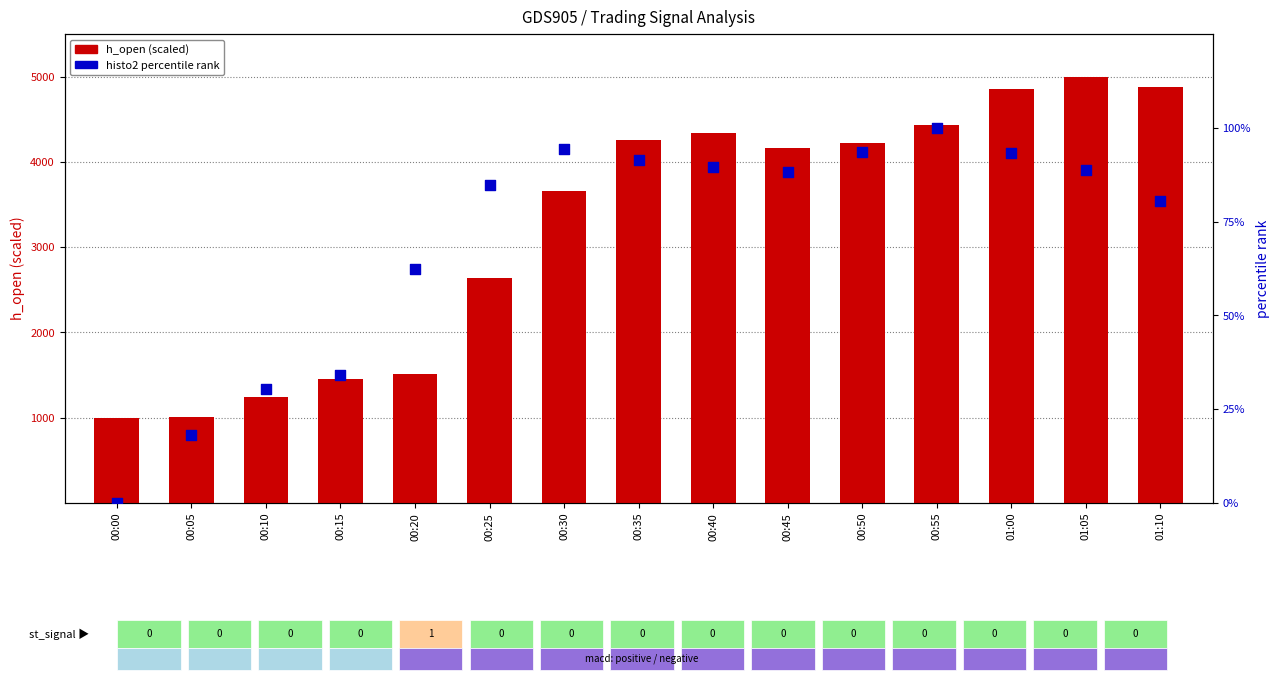

Which series contains the lowest Y value?

histo2 (percentile)